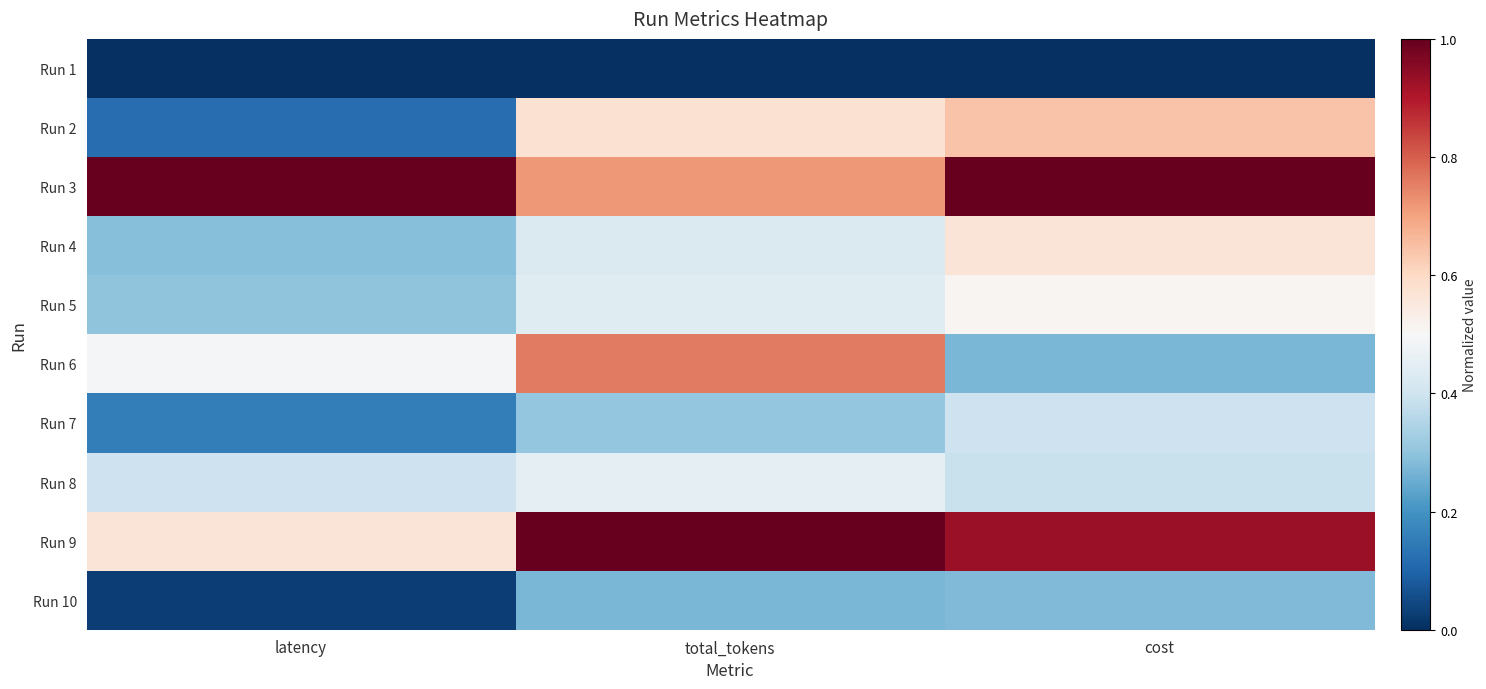

Reading right to left, list all the values displayed in this chart.

Run 1: cost=0.0	total_tokens=0.0	latency=0.0
Run 2: cost=0.6	total_tokens=0.6	latency=0.1
Run 3: cost=1.0	total_tokens=0.7	latency=1.0
Run 4: cost=0.6	total_tokens=0.4	latency=0.3
Run 5: cost=0.5	total_tokens=0.4	latency=0.3
Run 6: cost=0.3	total_tokens=0.8	latency=0.5
Run 7: cost=0.4	total_tokens=0.3	latency=0.2
Run 8: cost=0.4	total_tokens=0.5	latency=0.4
Run 9: cost=0.9	total_tokens=1.0	latency=0.6
Run 10: cost=0.3	total_tokens=0.3	latency=0.0